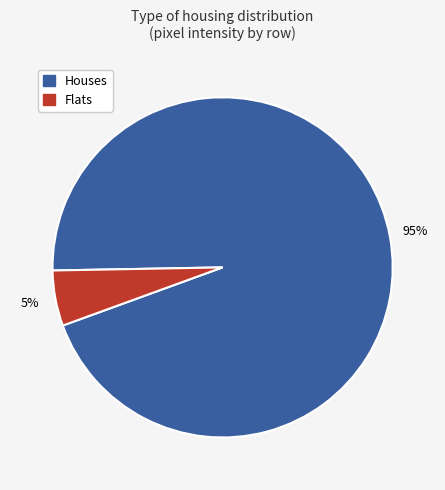

To the nearest percent, what is the average slice percentage?

50%